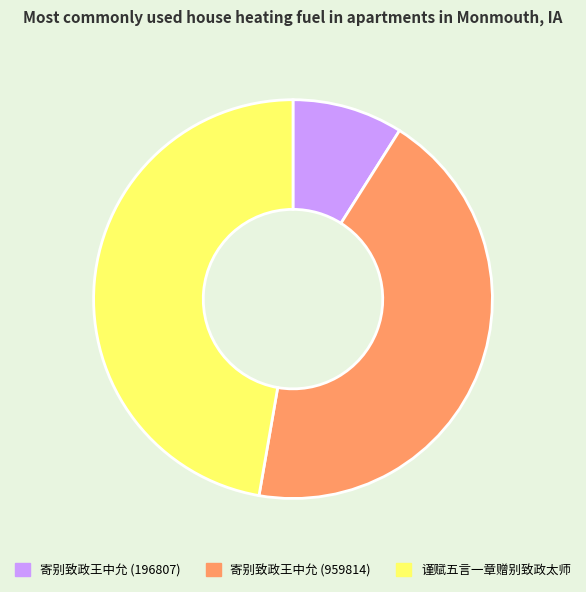

What is the ratio of the value at 谨赋五言一章赠别致政太师 to the value at 寄别致政王中允 (196807)?

5.3